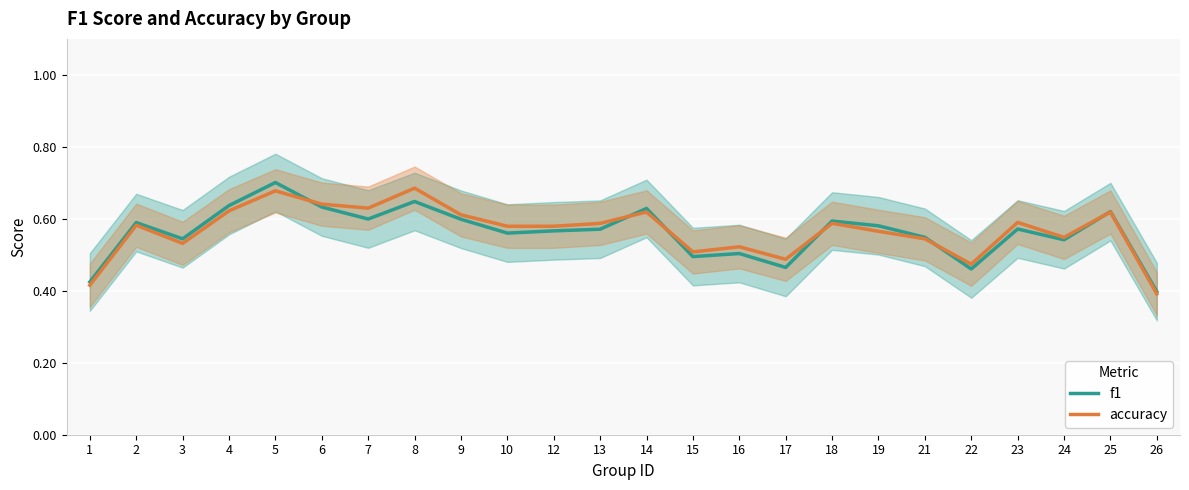

What is the total value across all series at 6?

1.3